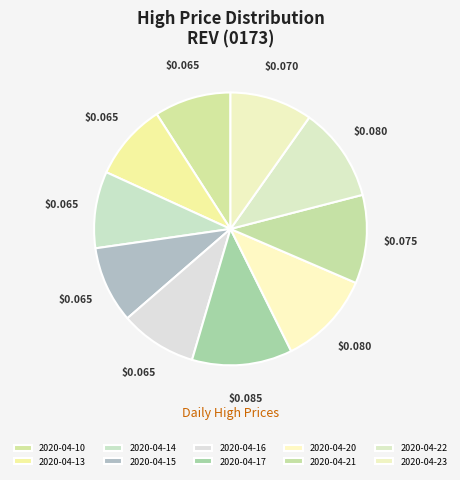

What percentage is the 2020-04-16 slice, to the nearest percent?

9%